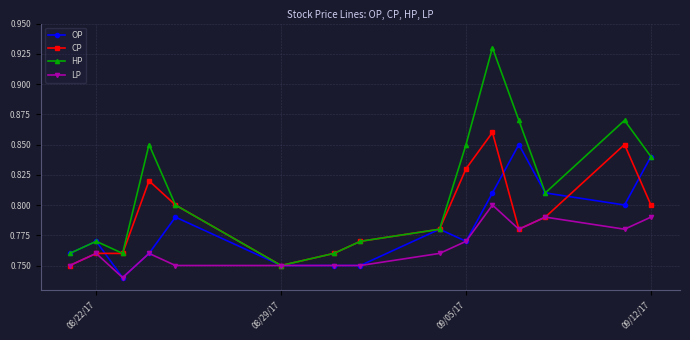

Which series has the largest total across all categories?

HP